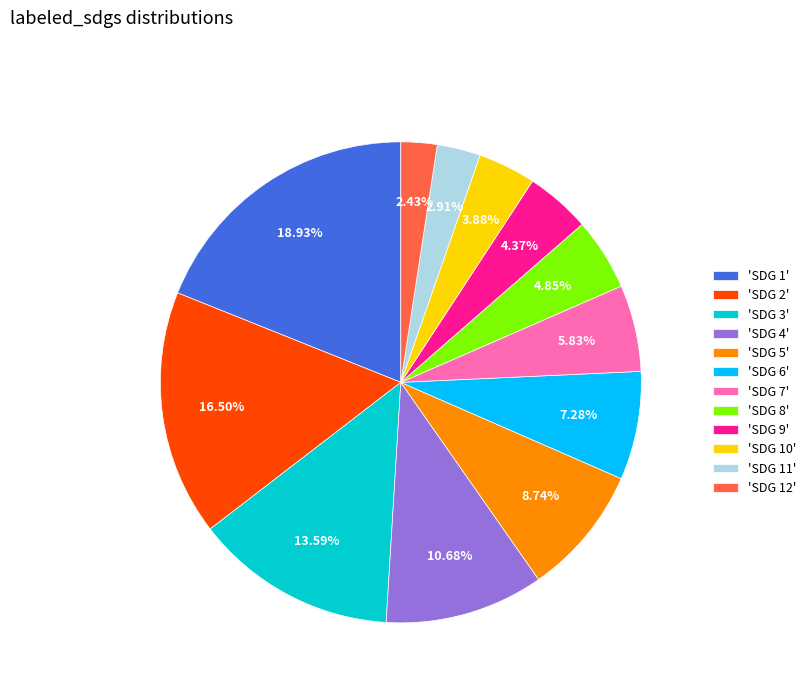

Is the sum of 'SDG 2' and 'SDG 3' greater than half?

No